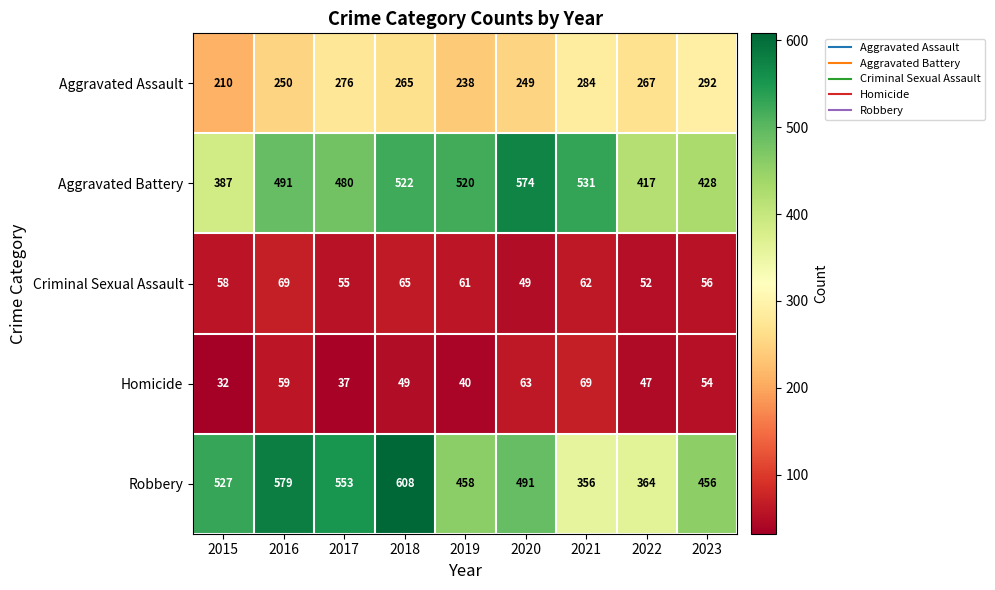

Which label corresponds to the smallest value in the chart?

2015